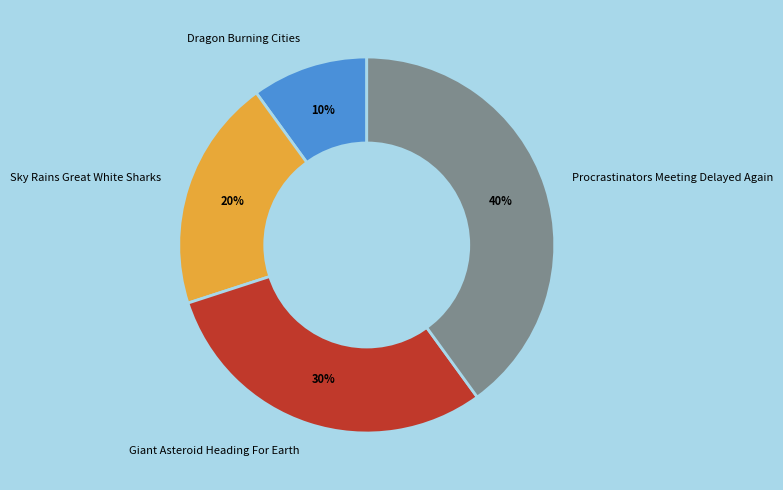

Rank the categories by value from highest to lowest.

Procrastinators Meeting Delayed Again, Giant Asteroid Heading For Earth, Sky Rains Great White Sharks, Dragon Burning Cities